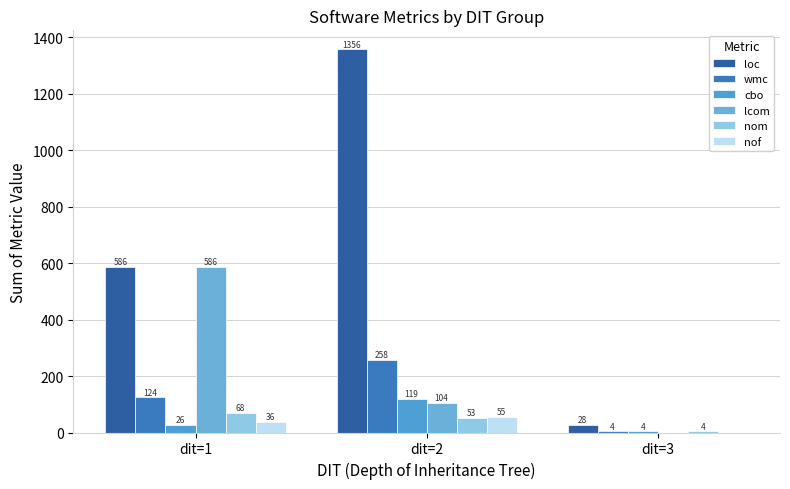

What is the value of the nom bar at the 1st from the left?

68